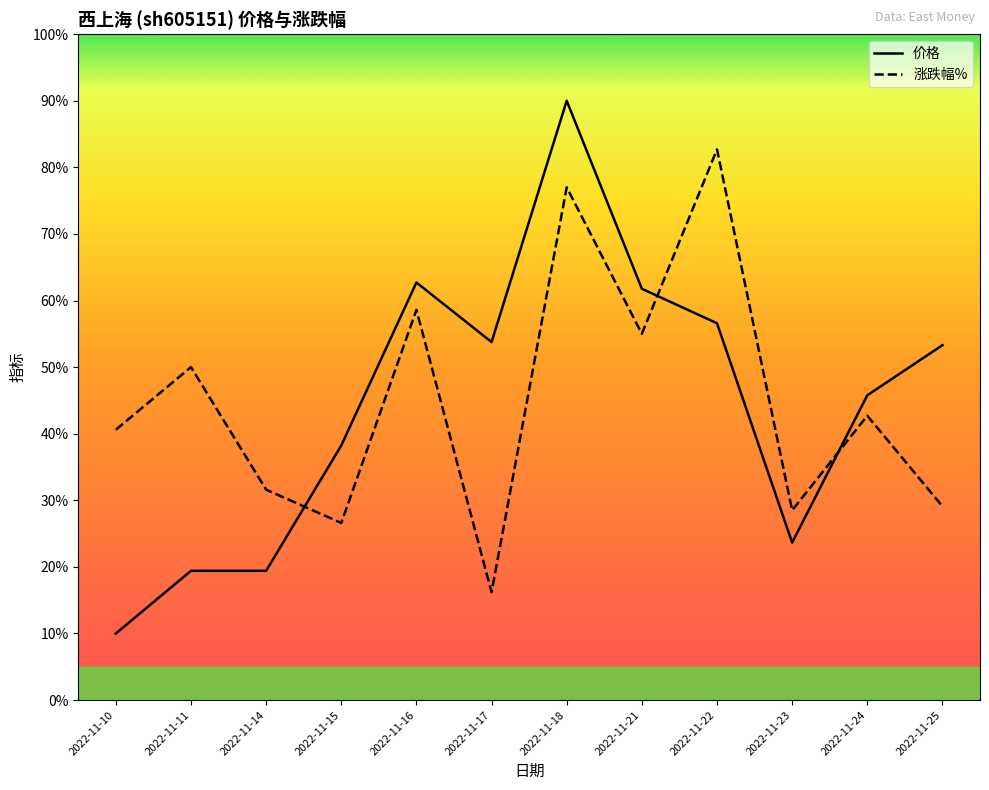

Which has a higher value, 2022-11-22 or 2022-11-23?

2022-11-22